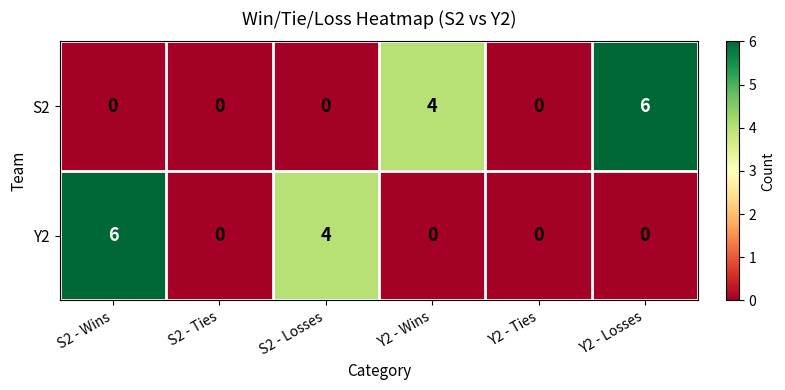

Between Y2 - Ties and Y2 - Losses, which series saw the biggest shift?

S2